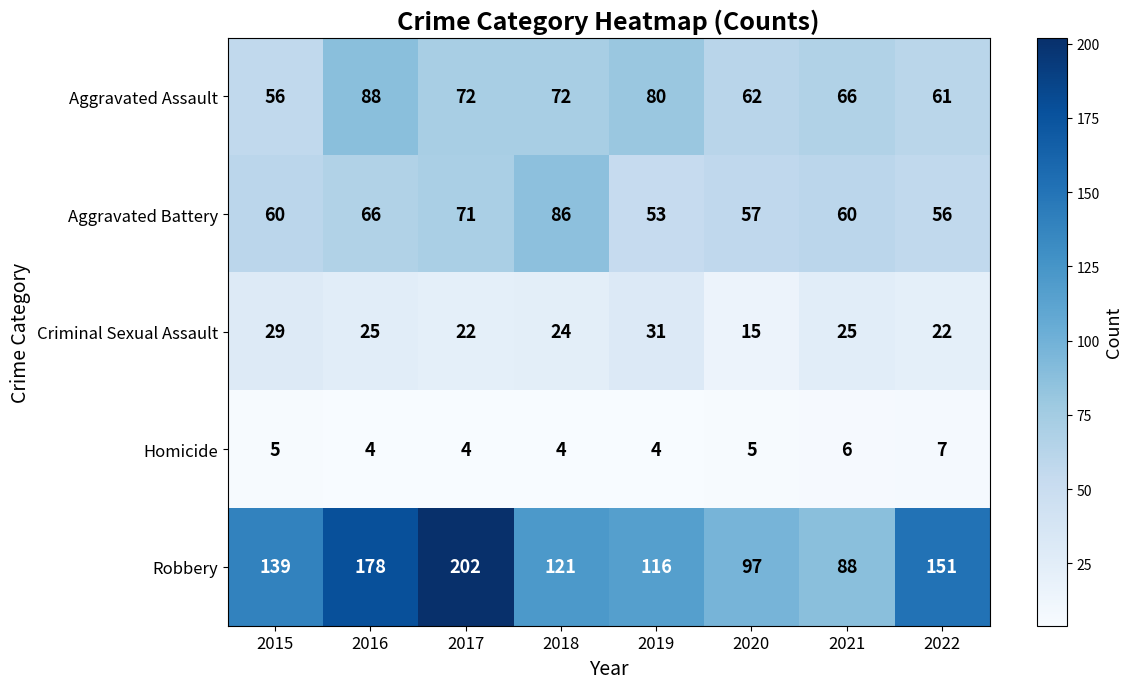

Which series has the largest range (max minus min)?

Robbery